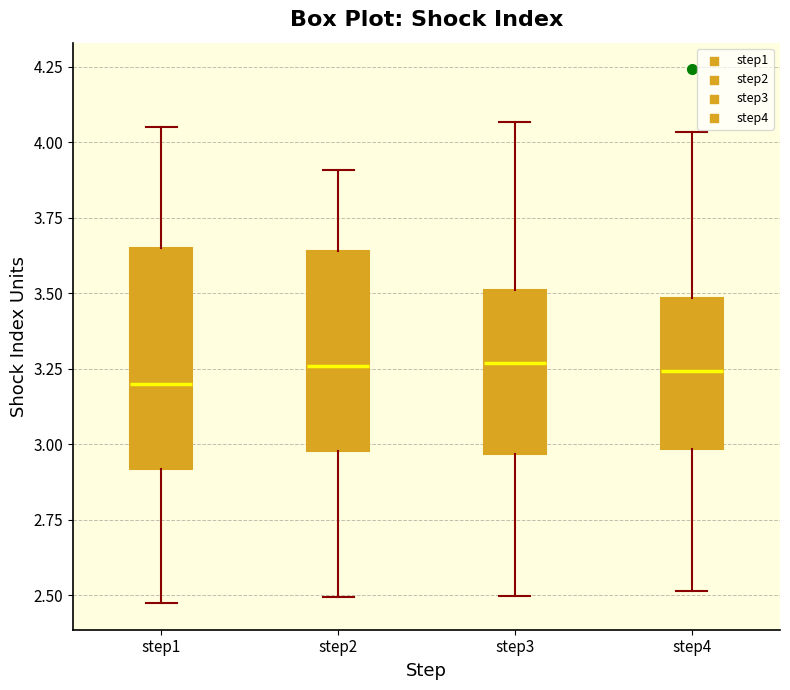

Which box is the tallest, from its lower edge to its upper edge?

step1